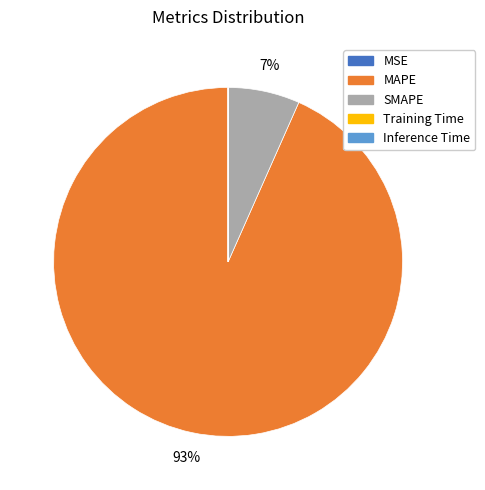

To the nearest percent, what is the difference between the largest and smallest slice percentages?

93%